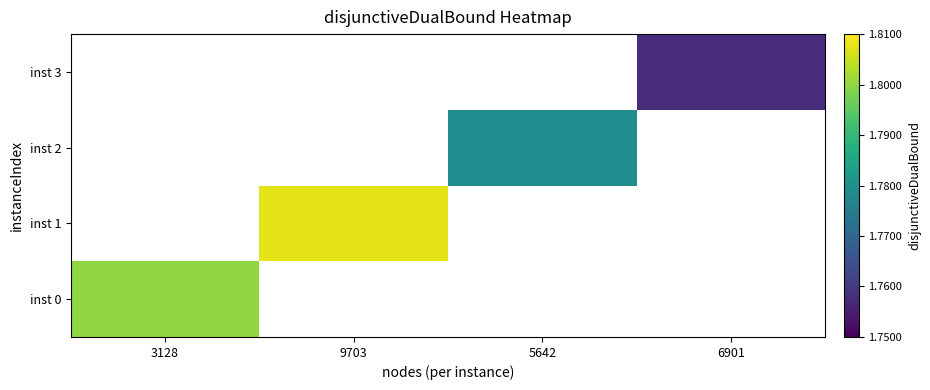

What is the smallest value displayed?

1.8